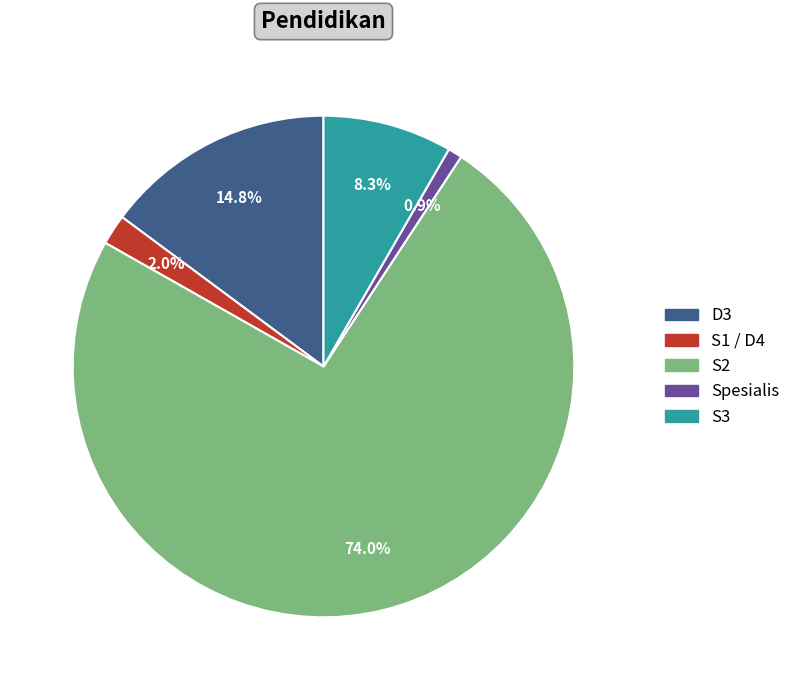

Which category has the biggest portion of the pie?

S2